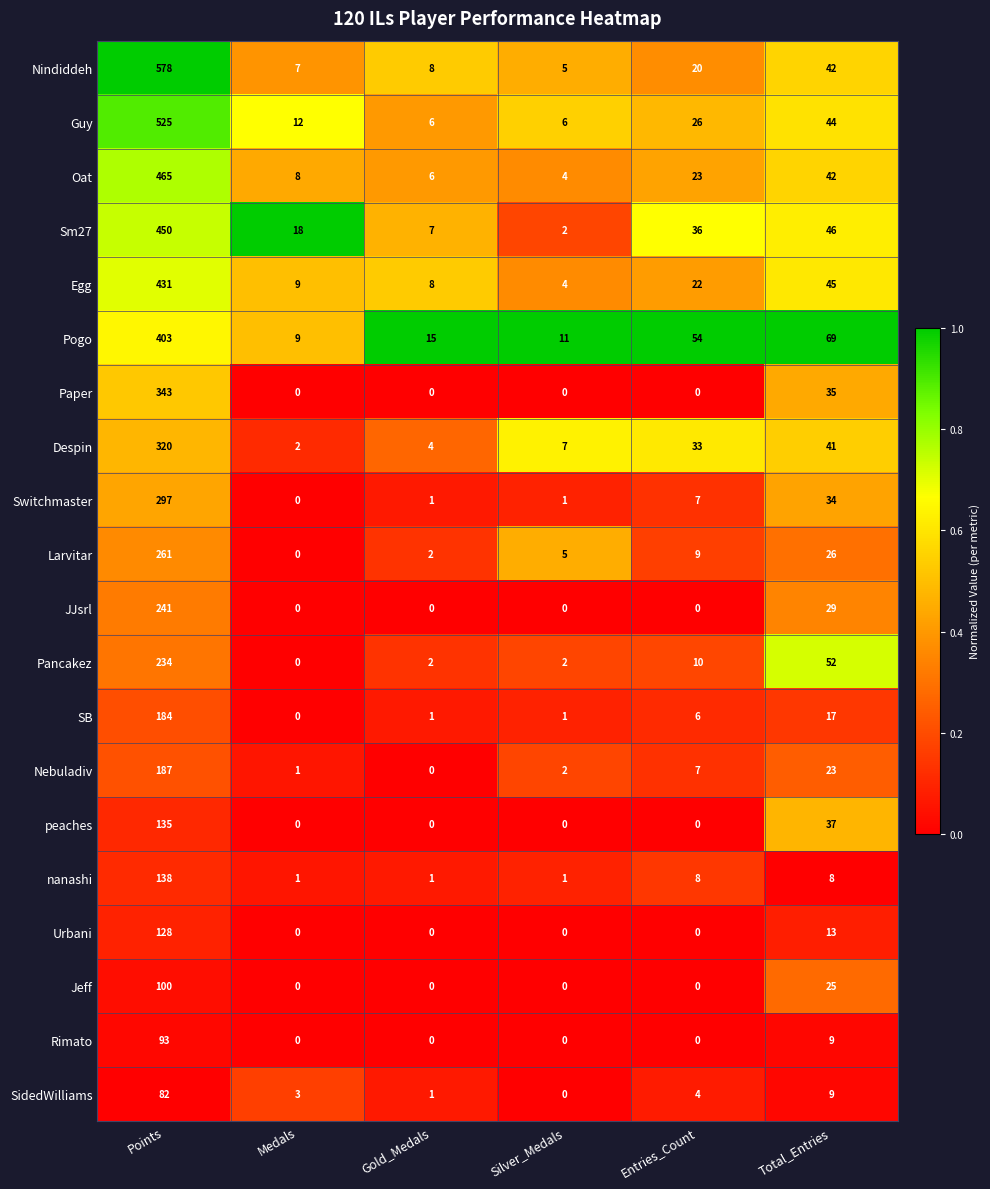

What is the difference between the maximum and minimum values in the peaches series?

135